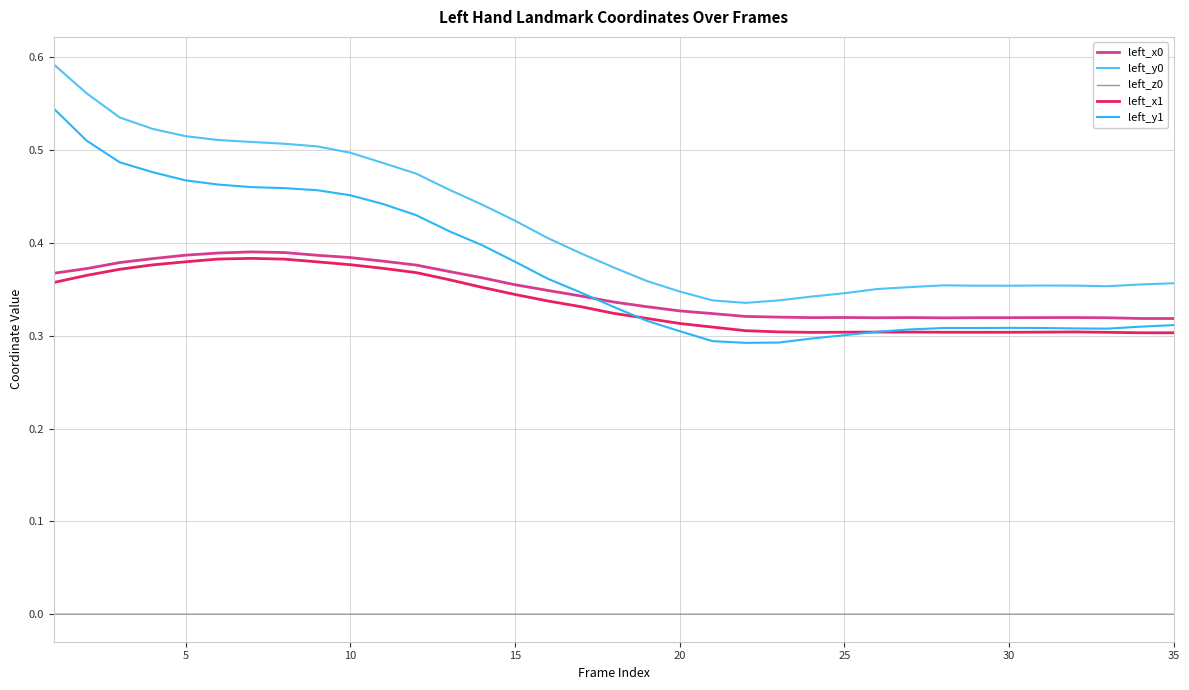

True or false: left_z0 and left_x0 cross at least once.

False